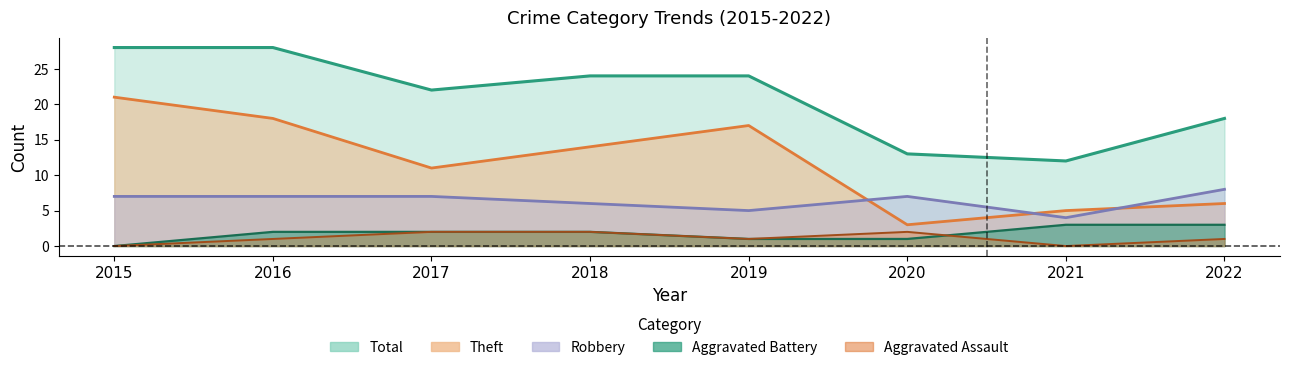

True or false: Aggravated Assault and Total cross at least once.

False